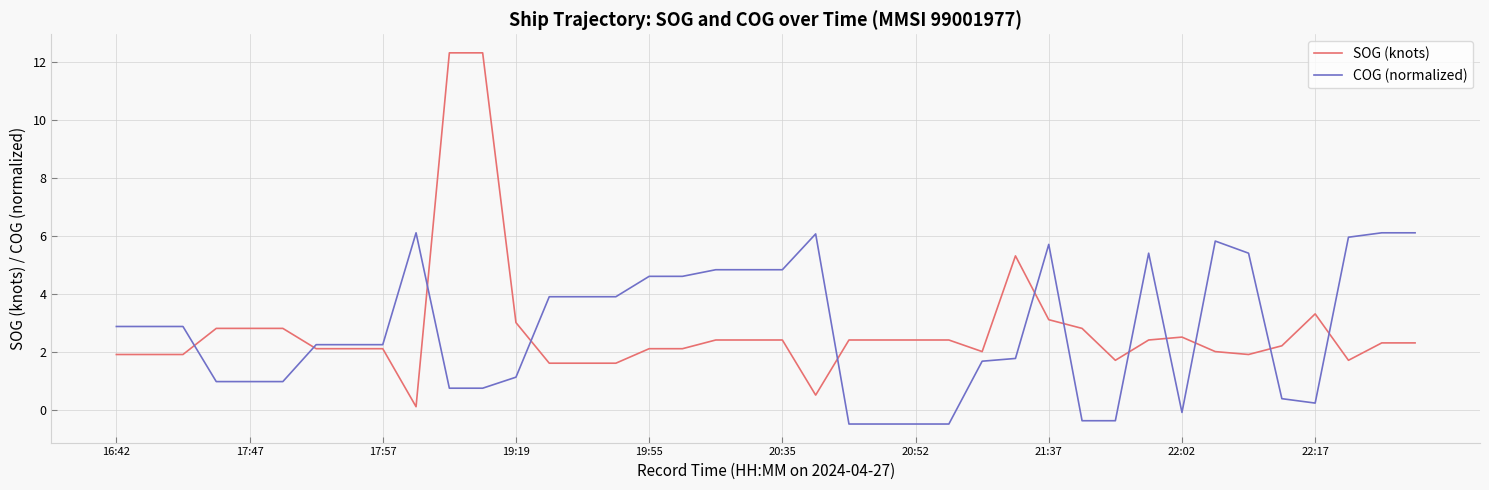

What is the maximum value shown in the chart?

12.3